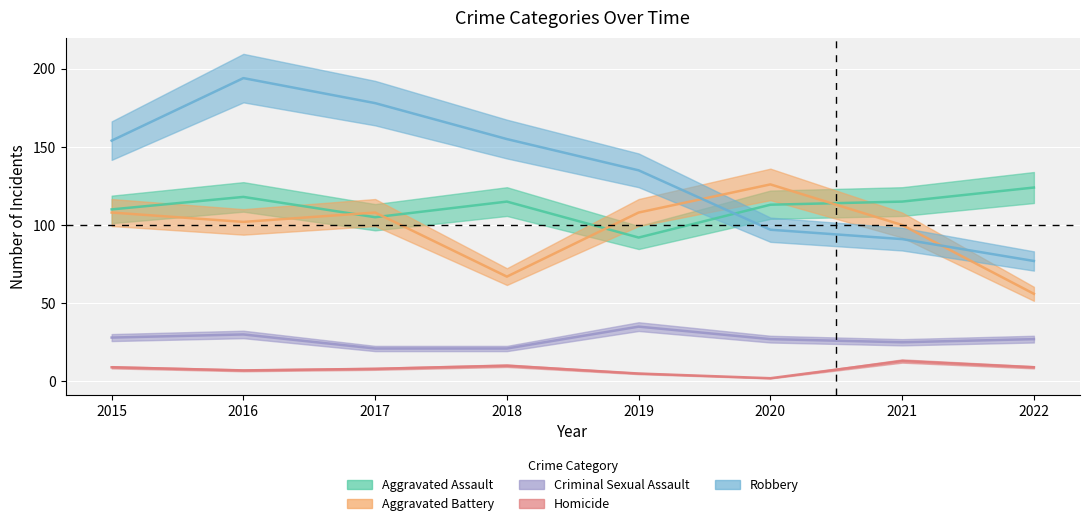

Where is Robbery nearest to the value 135?

2019